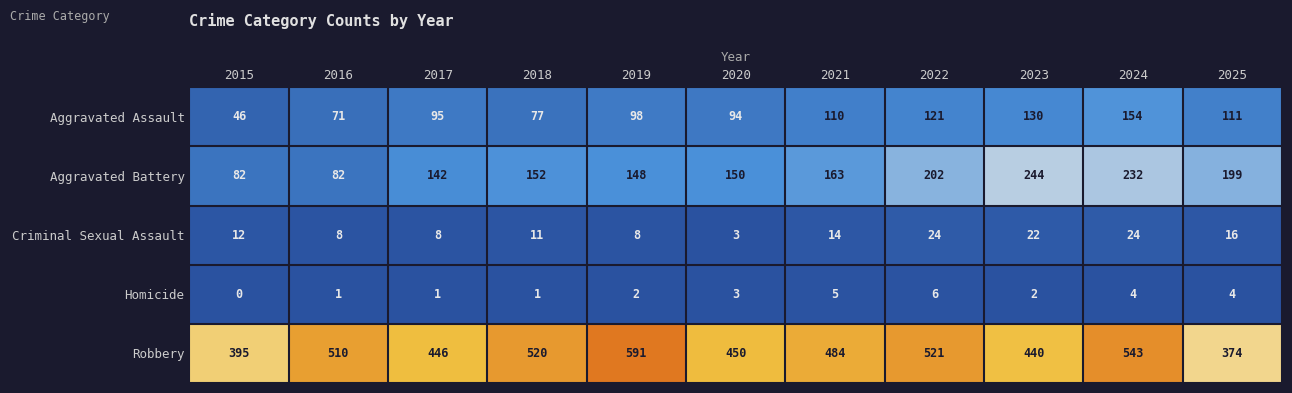

Is it true that Homicide equals 1 at 2019?

False